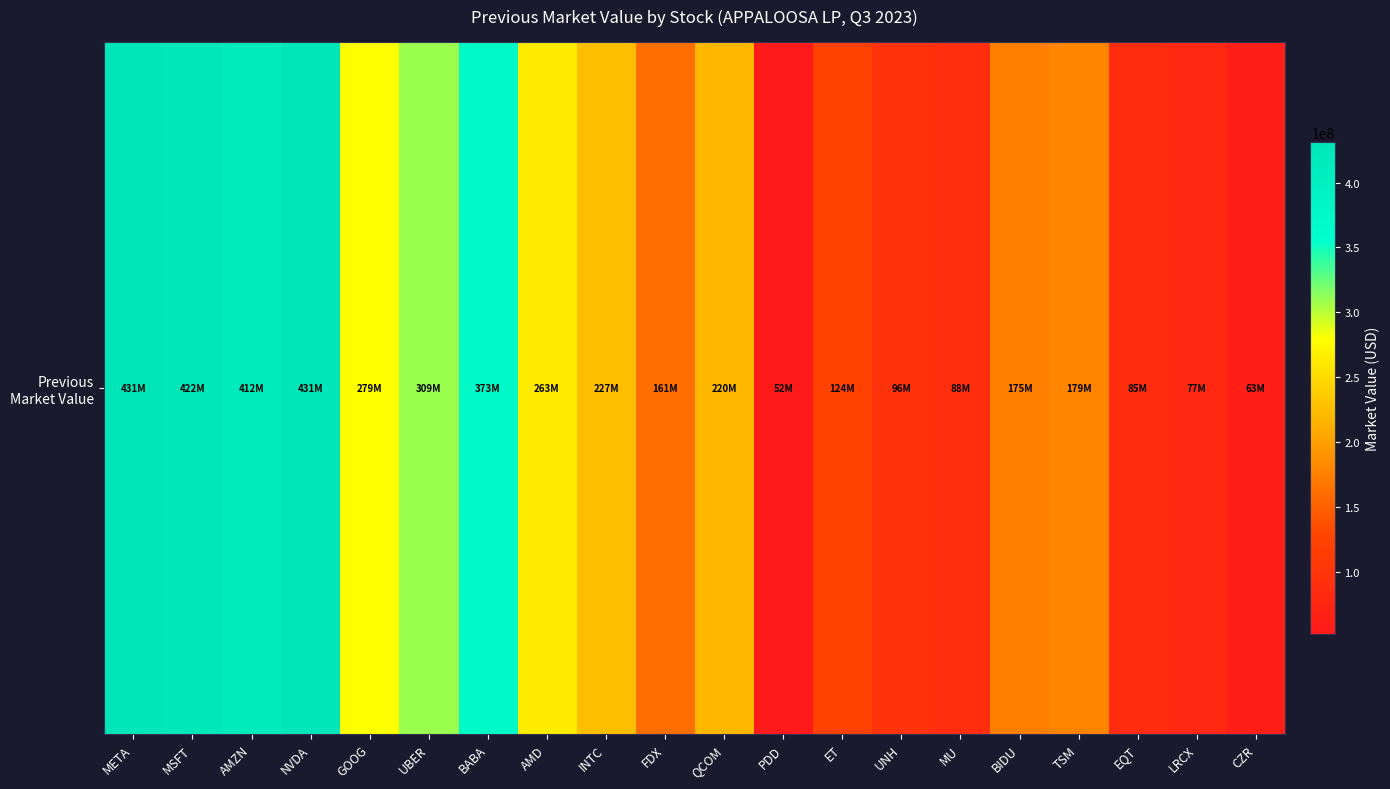

Rank the categories by value from lowest to highest.

PDD, CZR, LRCX, EQT, MU, UNH, ET, FDX, BIDU, TSM, QCOM, INTC, AMD, GOOG, UBER, BABA, AMZN, MSFT, META, NVDA